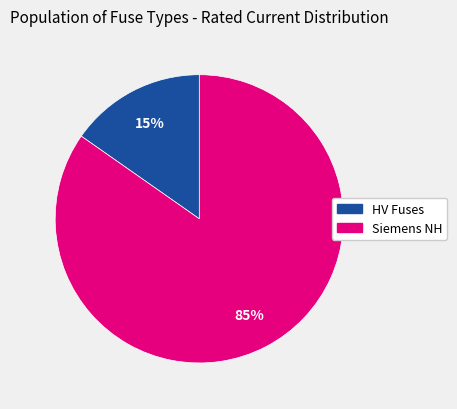

To the nearest percent, what is the average slice percentage?

50%